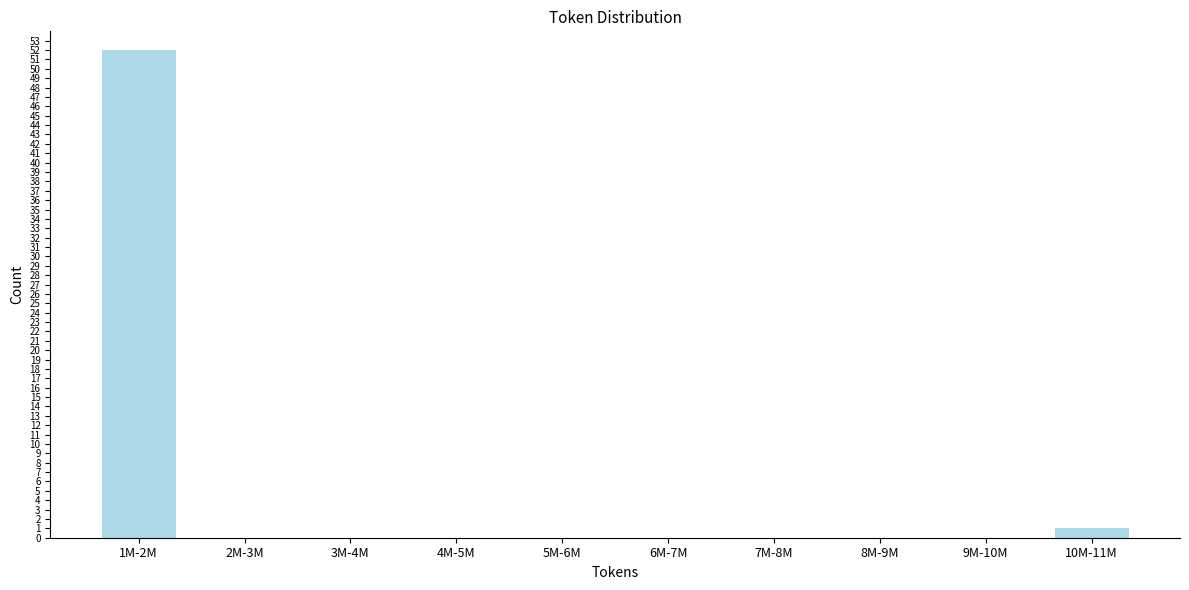

Reading right to left, transcribe all the data shown in this chart.

10M-11M=1	9M-10M=0	8M-9M=0	7M-8M=0	6M-7M=0	5M-6M=0	4M-5M=0	3M-4M=0	2M-3M=0	1M-2M=52